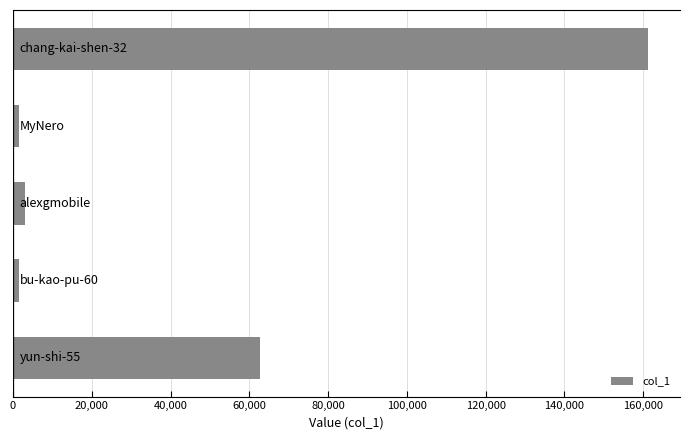

How many series are shown in this chart?

1